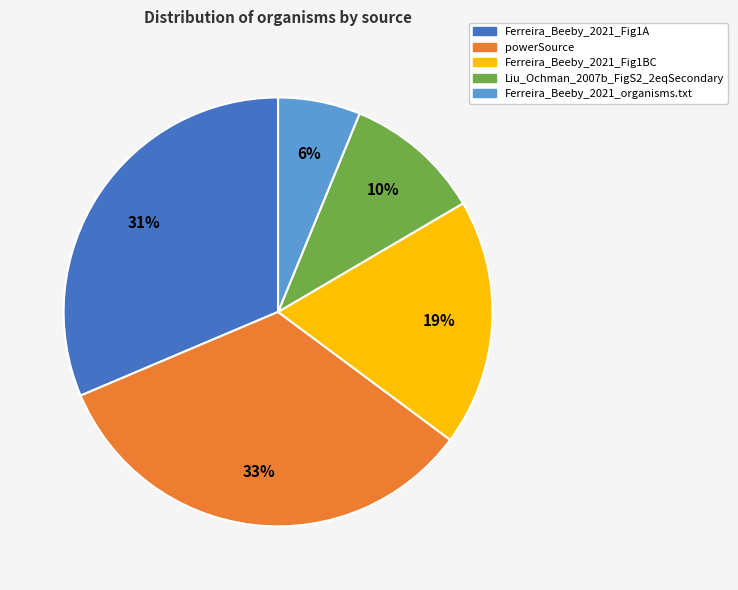

The Ferreira_Beeby_2021_Fig1BC slice represents 19% of the pie. True or false?

True